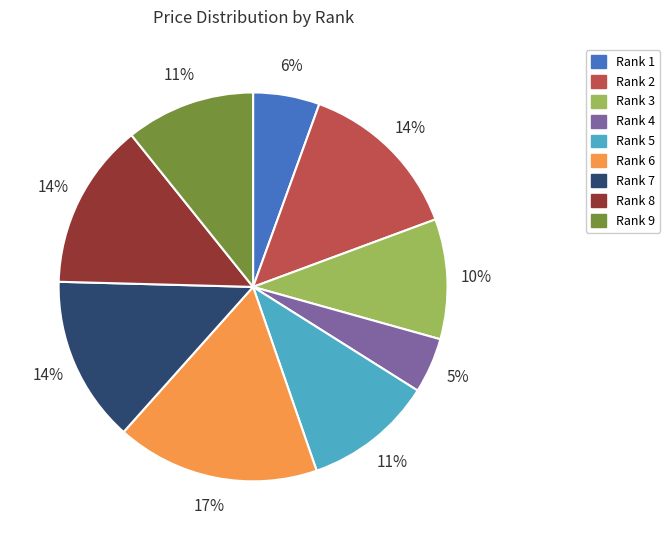

How many slices are in this pie chart?

9